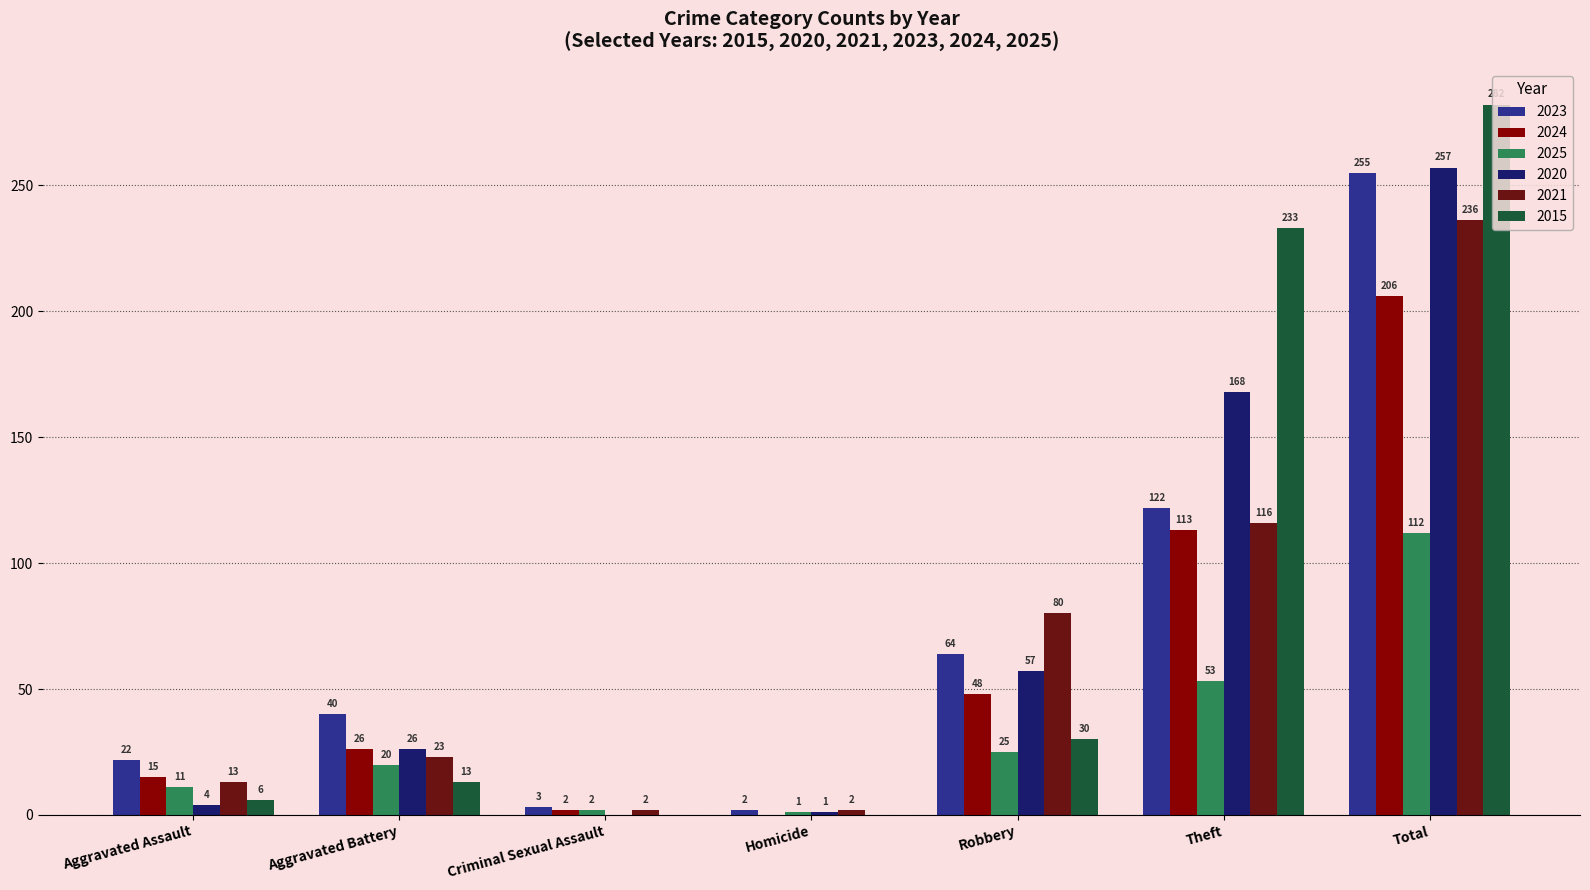

Which series has the largest total across all categories?

2015